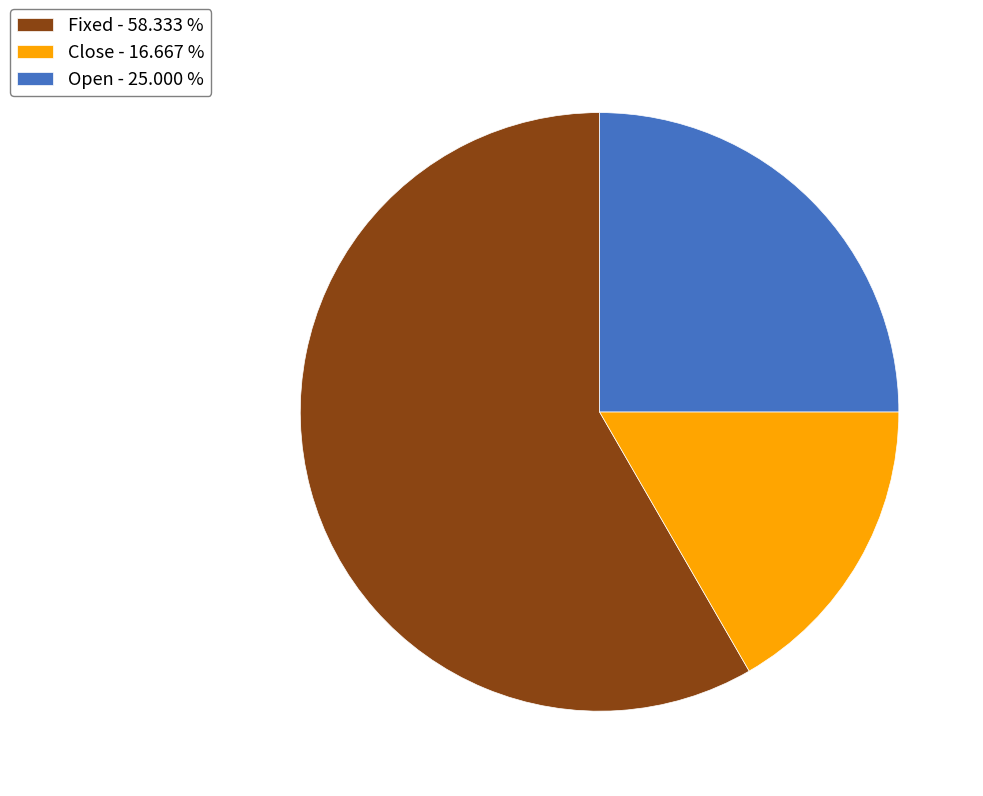

True or false: Fixed accounts for 58% of the total.

True